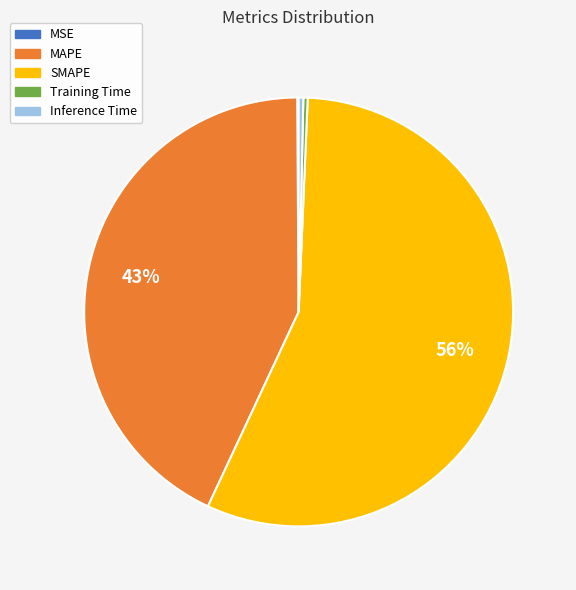

To the nearest percent, what is the average slice percentage?

20%